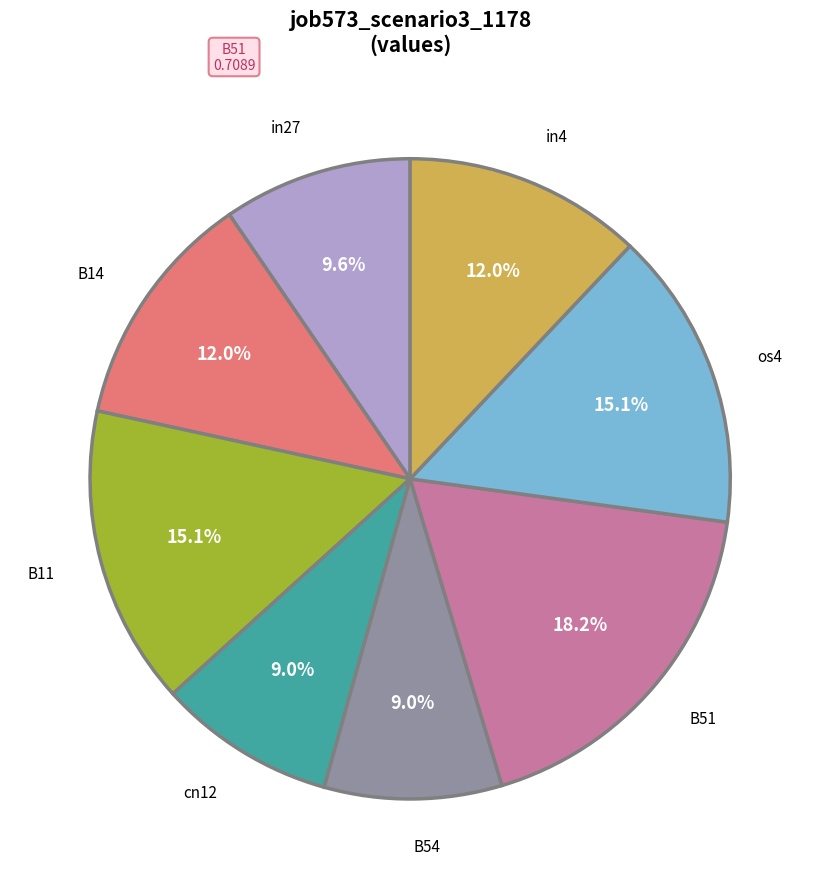

To the nearest percent, what is the difference between the B14 and in27 slice percentages?

2%